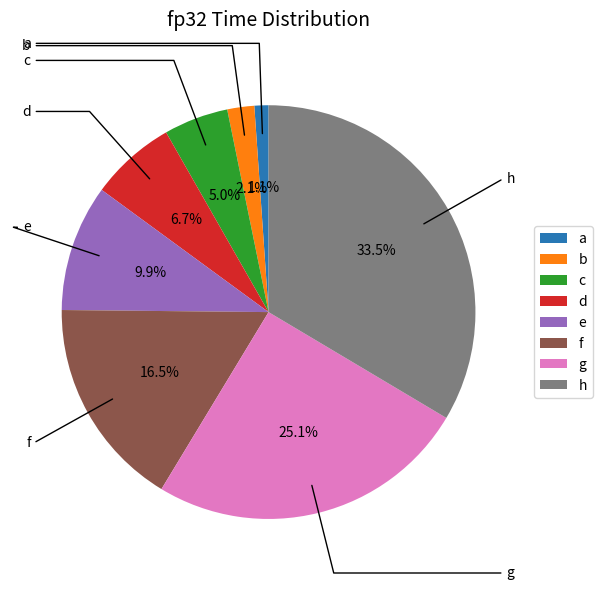

To the nearest percent, what is the combined percentage of e and a?

11%